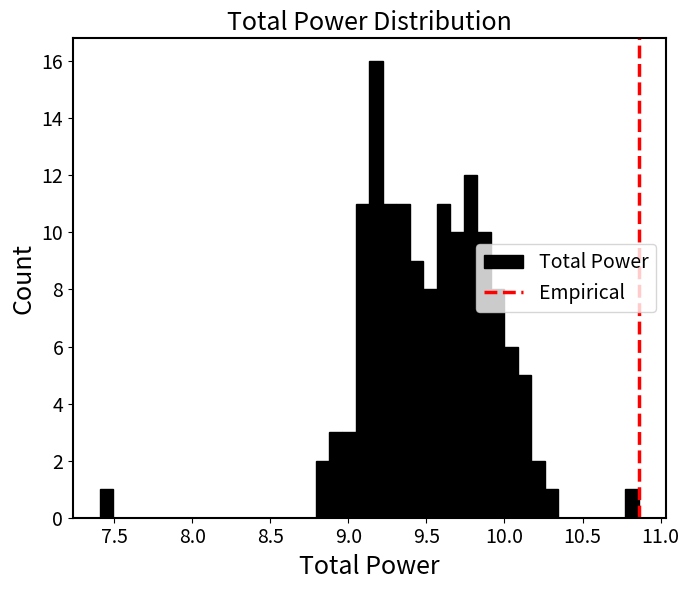

Around what value on the x-axis is the tallest bar? Give the approximate position of its centre, as read against the axis.

9.20